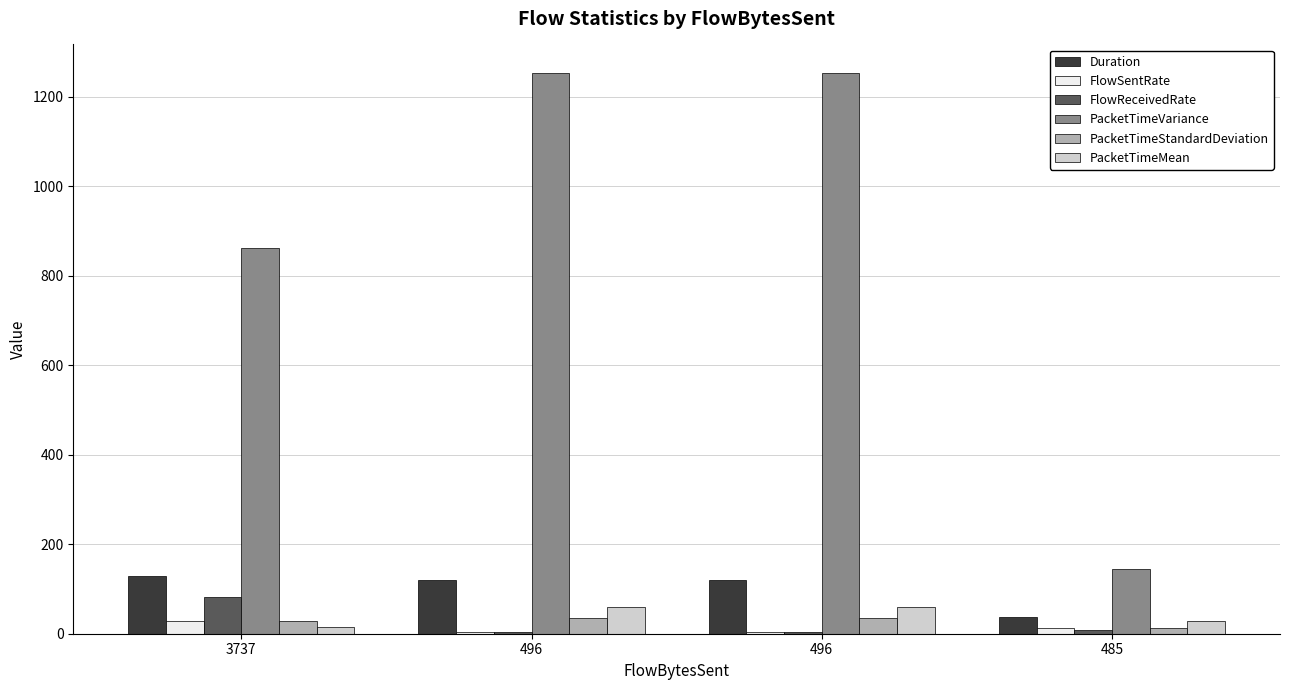

Rank the series by their maximum value, from highest to lowest.

PacketTimeVariance, Duration, FlowReceivedRate, PacketTimeMean, PacketTimeStandardDeviation, FlowSentRate